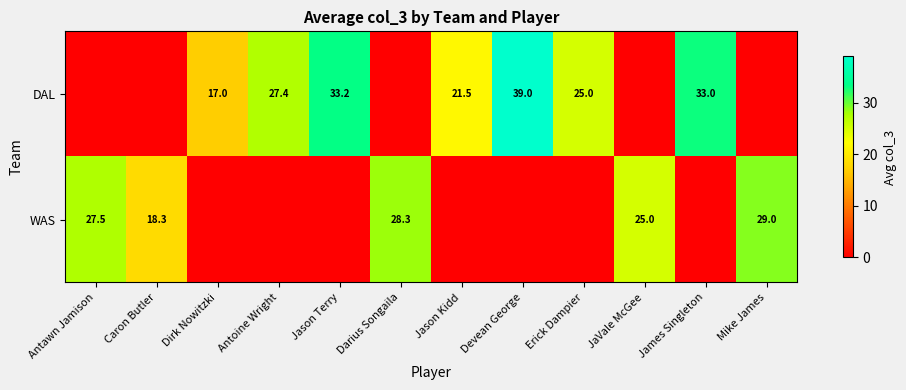

True or false: WAS has a value of 43.7 at JaVale McGee.

False